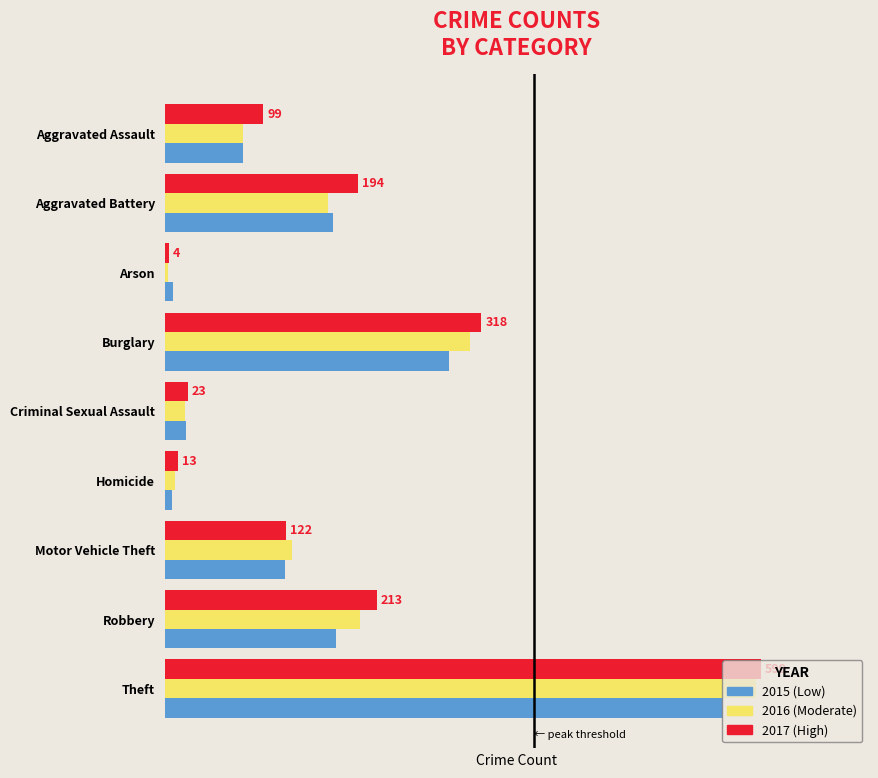

Count the number of data series in this chart.

3